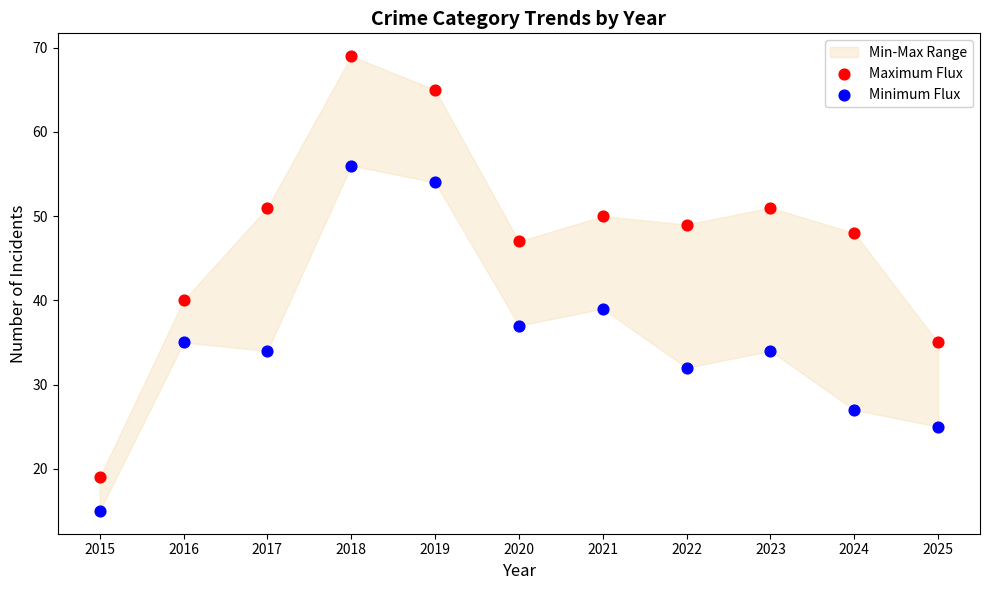

Across all data points, what is the range of Y values (max minus min)?

54